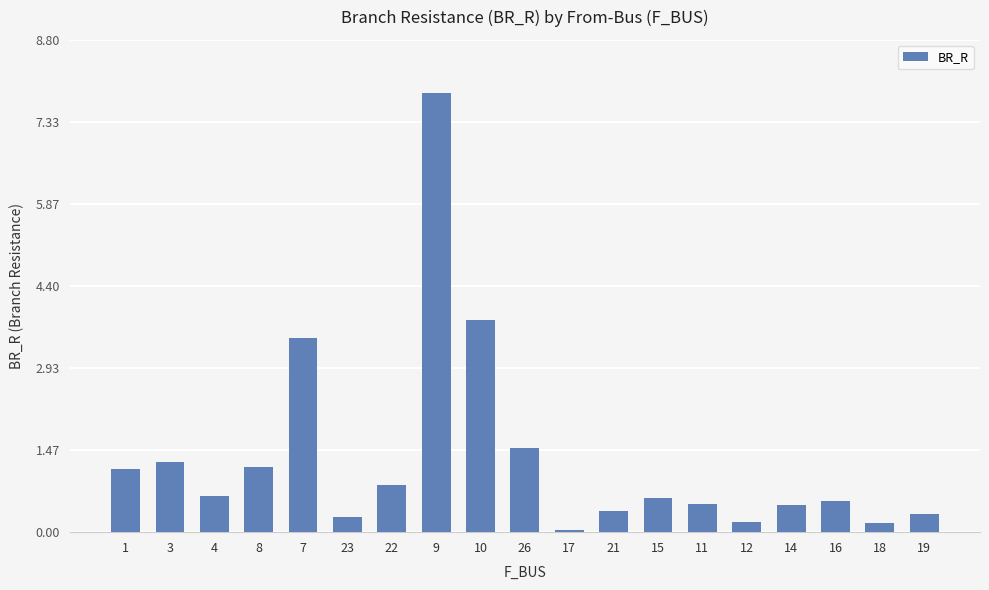

What is the difference between the maximum and second lowest values?

7.7